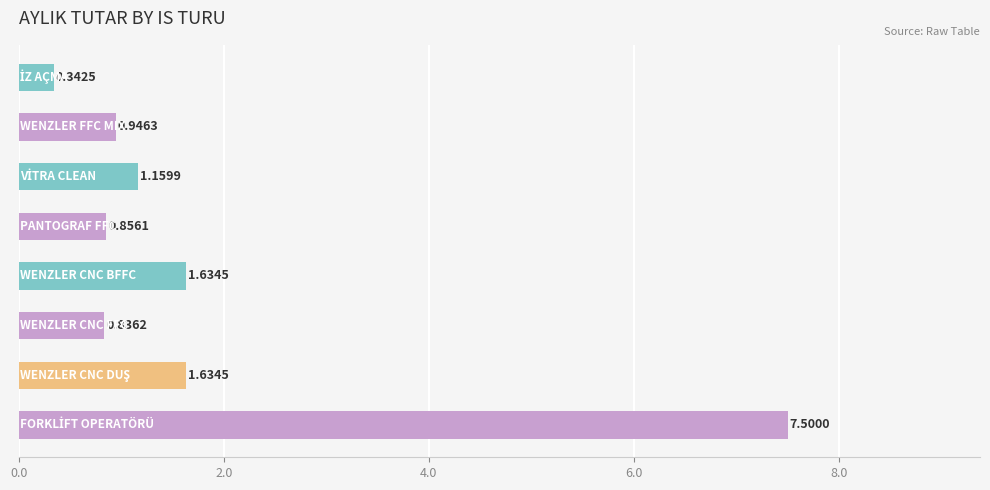

What is the sum of all values?

14.9